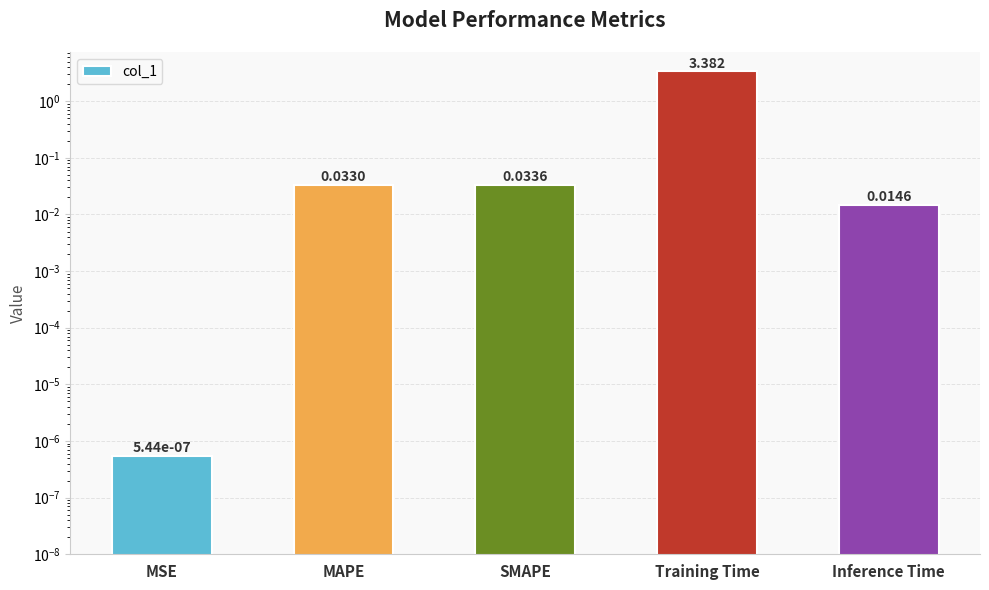

What position from the right is Training Time?

2